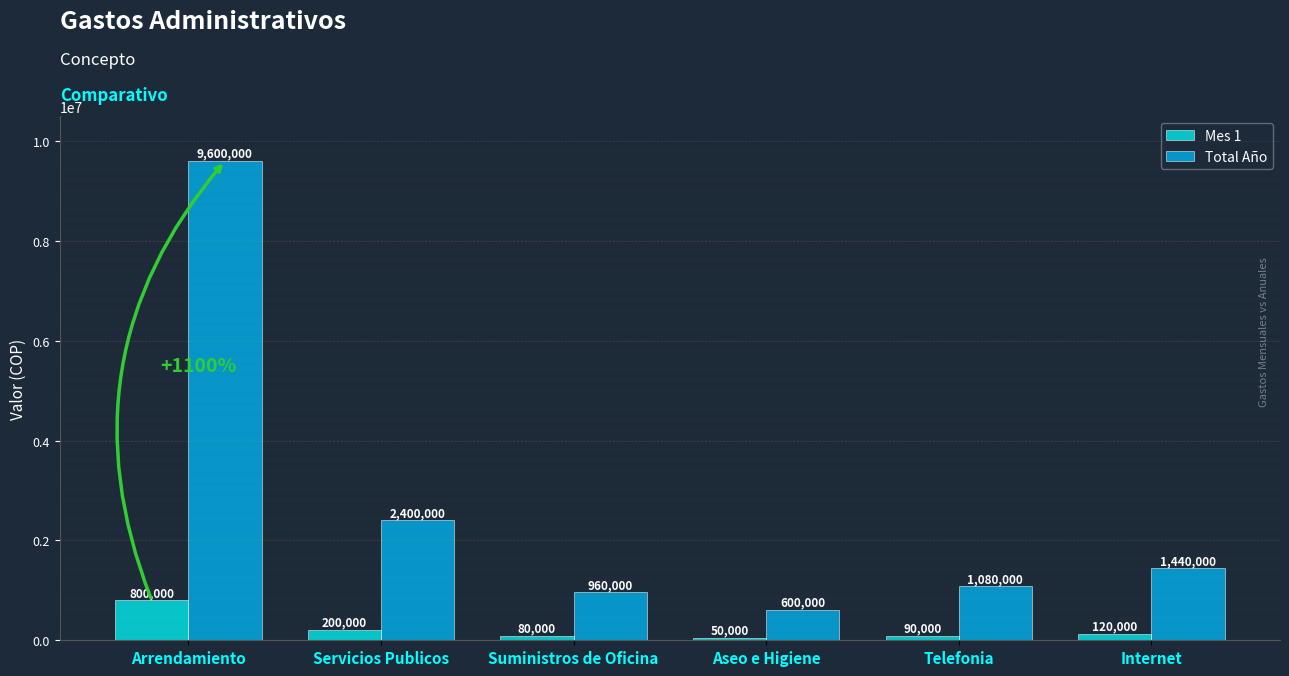

Reading left to right, list all the values displayed in this chart.

Mes 1: 800000	200000	80000	50000	90000	120000
Total Año: 9600000	2400000	960000	600000	1080000	1440000